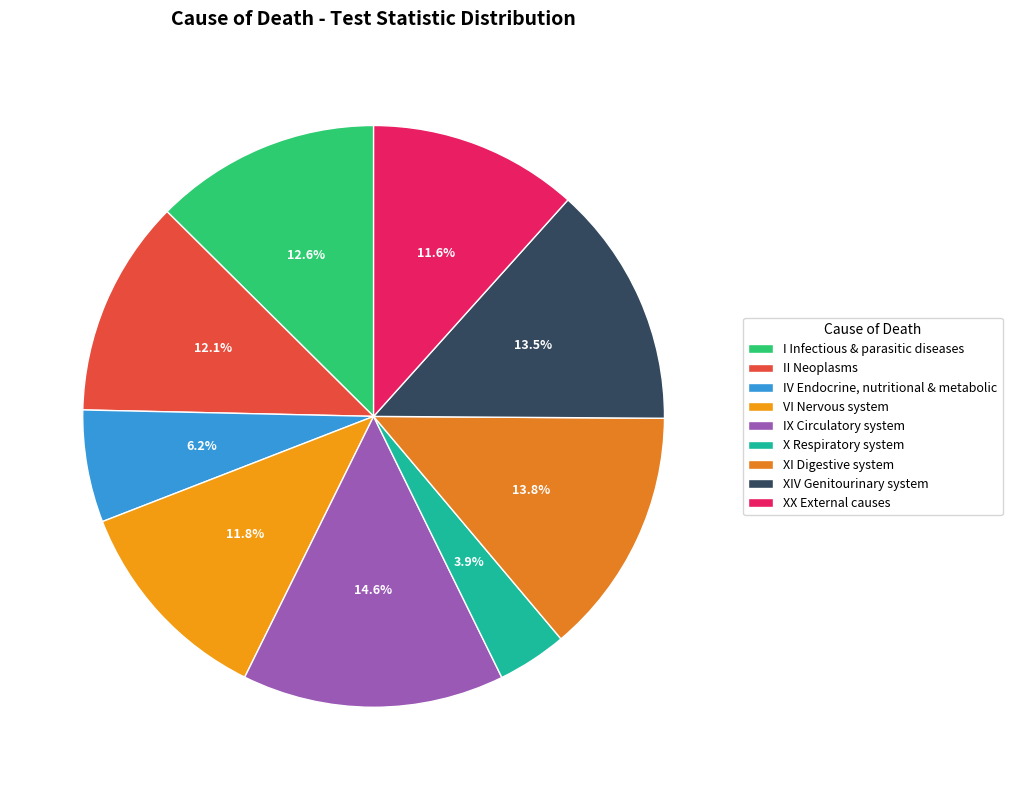

Count the number of slices in the pie.

9